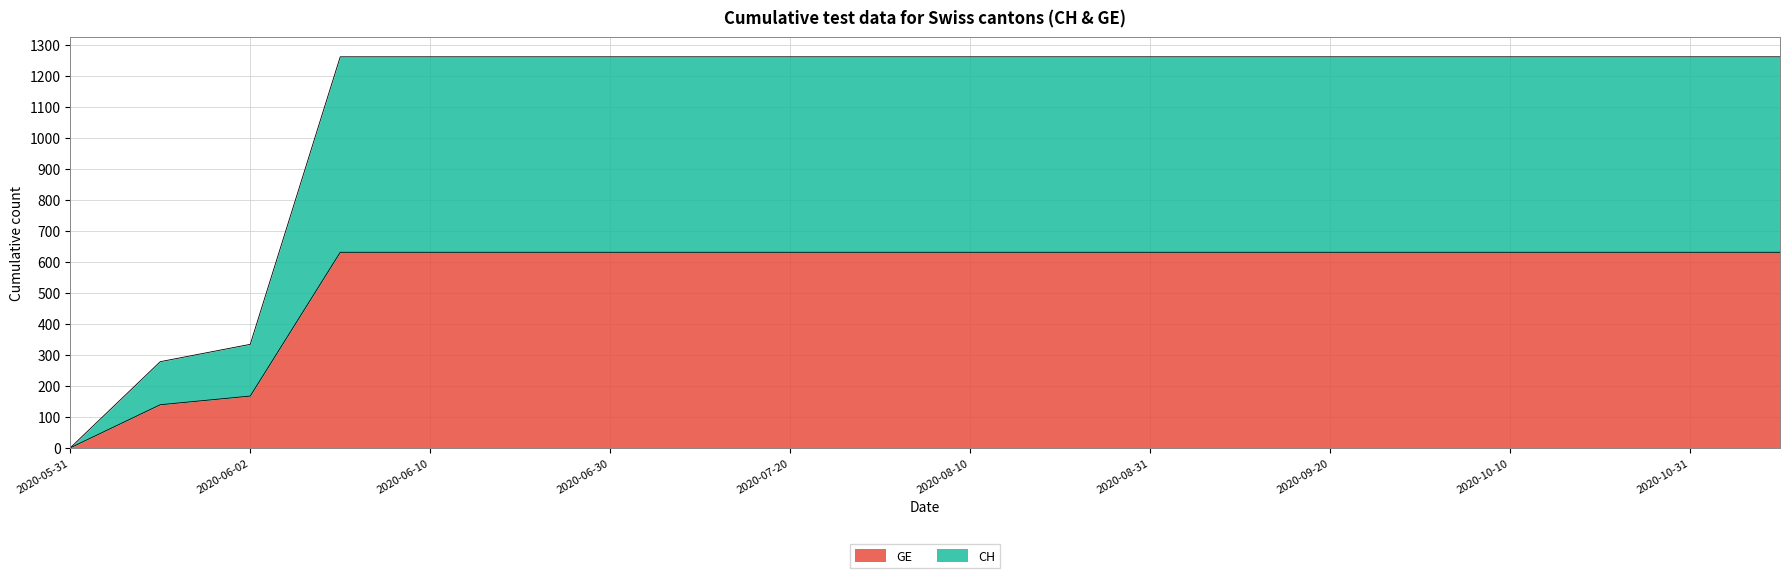

What is the label of the 15th point from the right?

2020-06-20